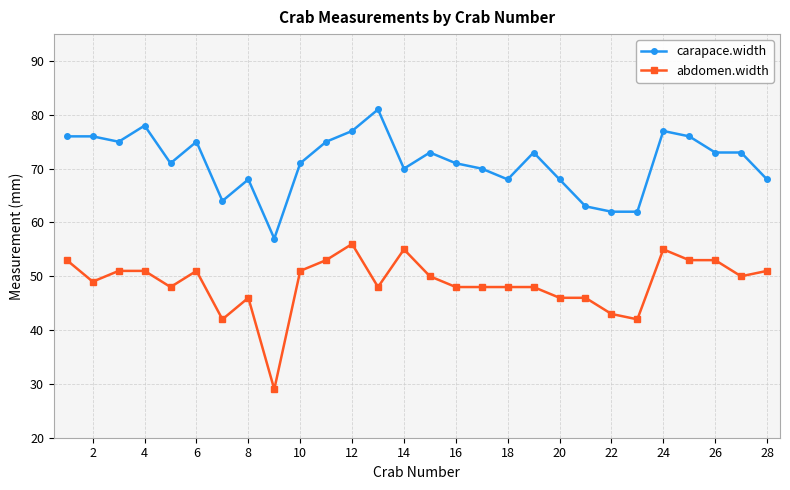

True or false: abdomen.width has more than 2 interior local peaks.

True